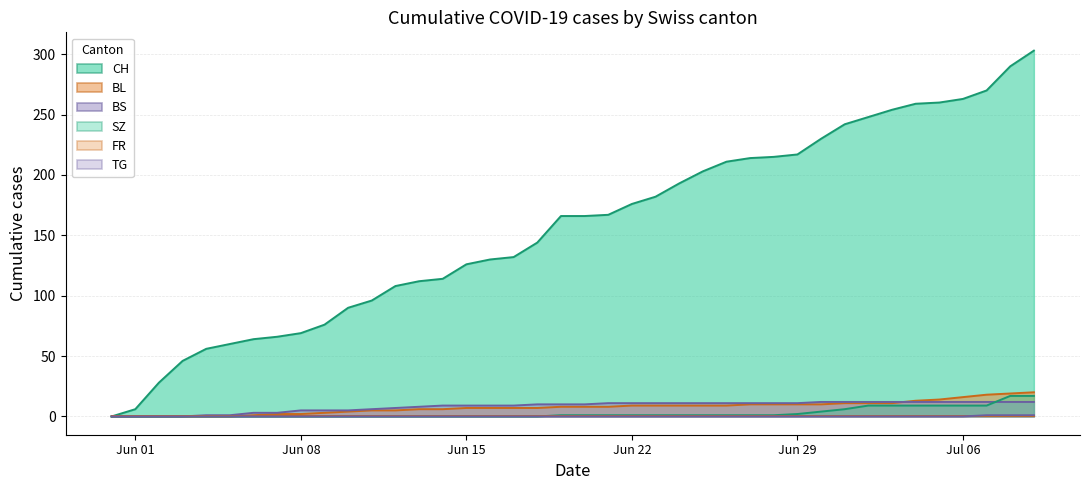

Count the number of categories in the chart.

40